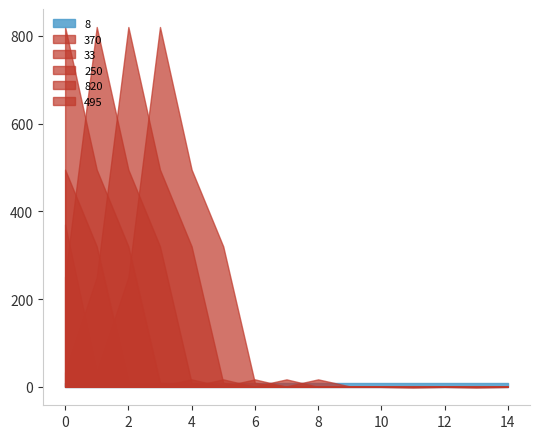

Reading left to right, what are all the values shown in this chart?

8: 8	8	8	8	8	8	8	8	8	8	8	8	8	8	8
370: 370	33	250	820	495	320	9	1	17	1	0	0	0	0	0
33: 33	250	820	495	320	9	1	17	0	1	0	-1	0	-1	0
250: 250	820	495	320	9	1	17	0	1	0	0	0	0	0	1
820: 820	495	320	9	1	17	0	1	0	0	0	-1	0	-1	0
495: 495	320	9	1	17	0	1	0	0	0	0	0	1	0	0